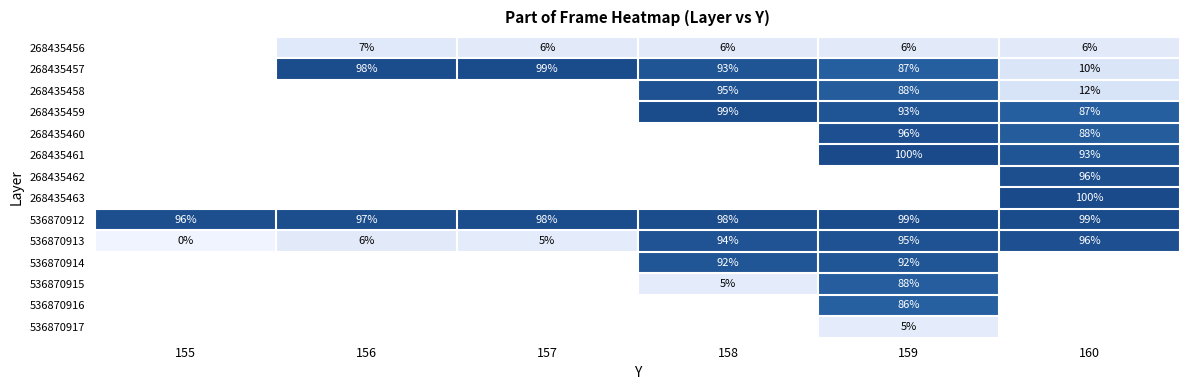

How many series are shown in this chart?

14